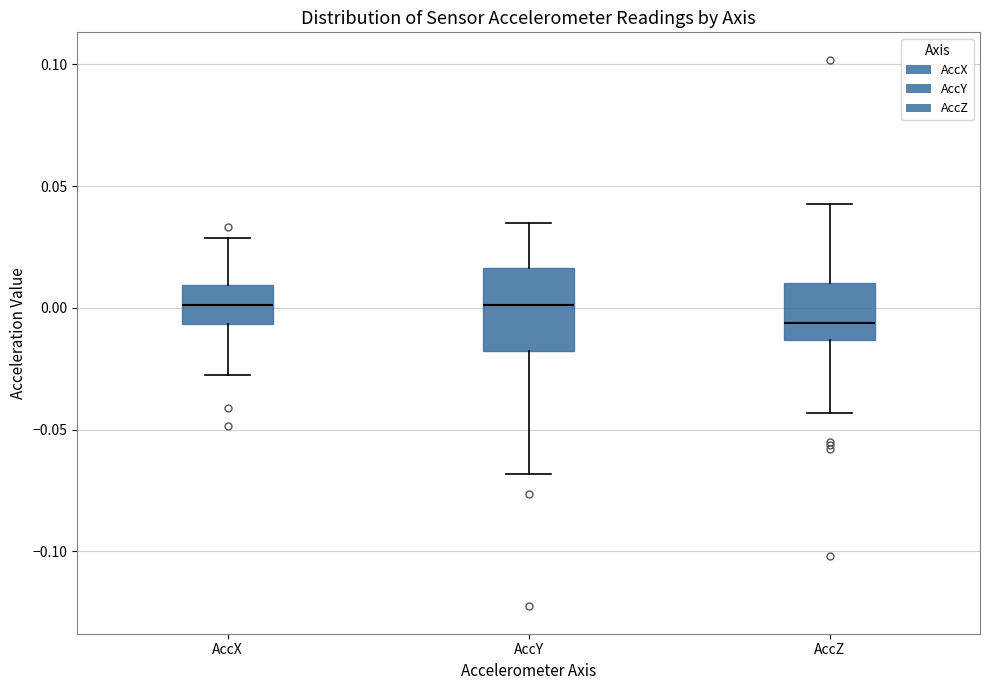

Where does the median line of the box for AccX sit on the y-axis? The values are not printed on the chart, so give them approximately, as read against the axis.

0.000